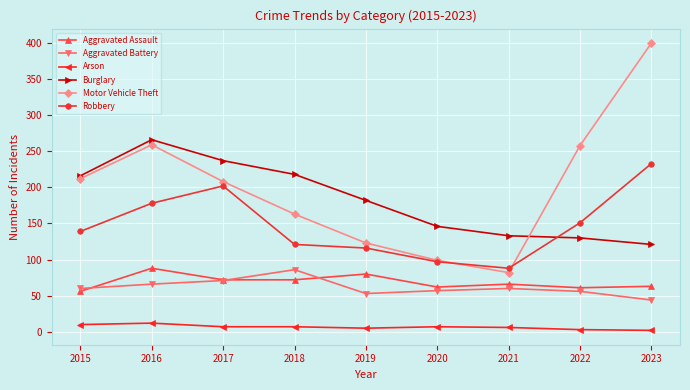

True or false: Aggravated Assault has a value of 90 at 2020.

False